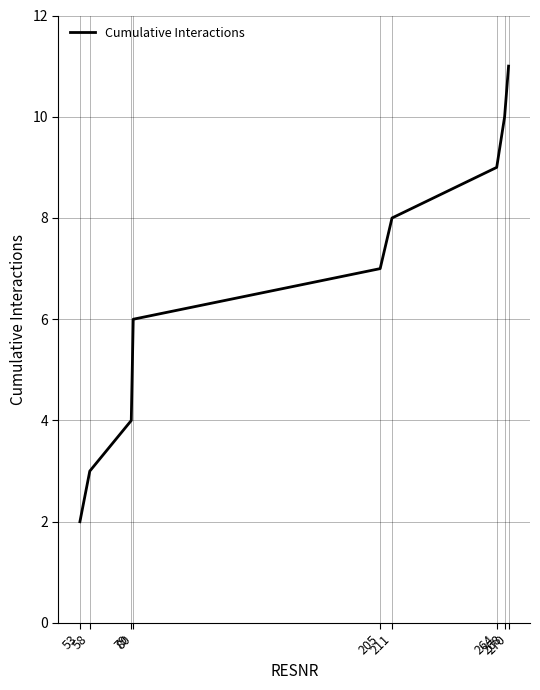

Reading left to right, transcribe all the data shown in this chart.

53=2	58=3	79=4	80=6	205=7	211=8	264=9	268=10	270=11